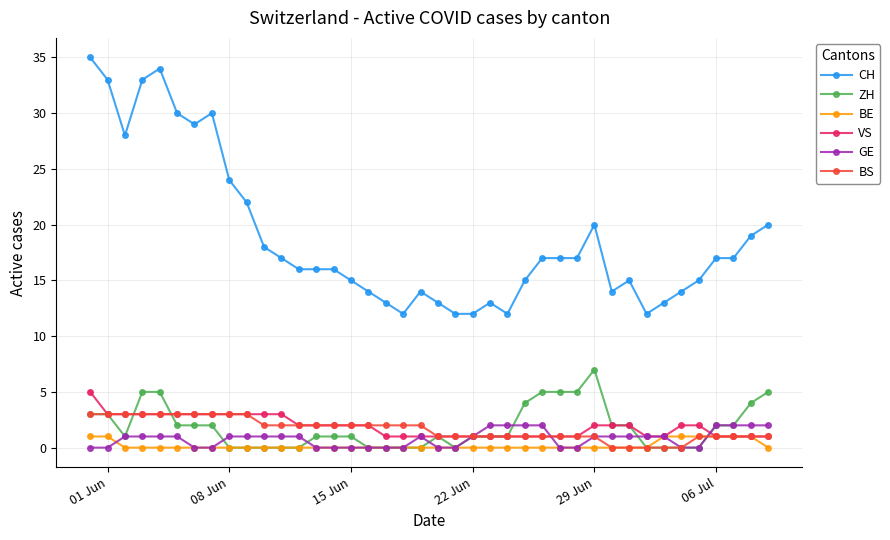

True or false: CH and BE intersect in this chart.

False